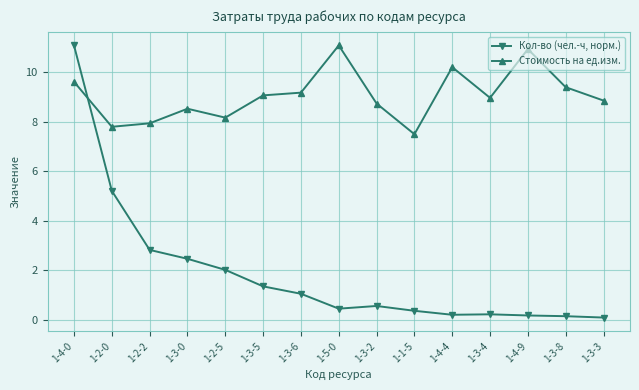

What is the value of the Стоимость на ед.изм. point at the 9th from the left?

8.7